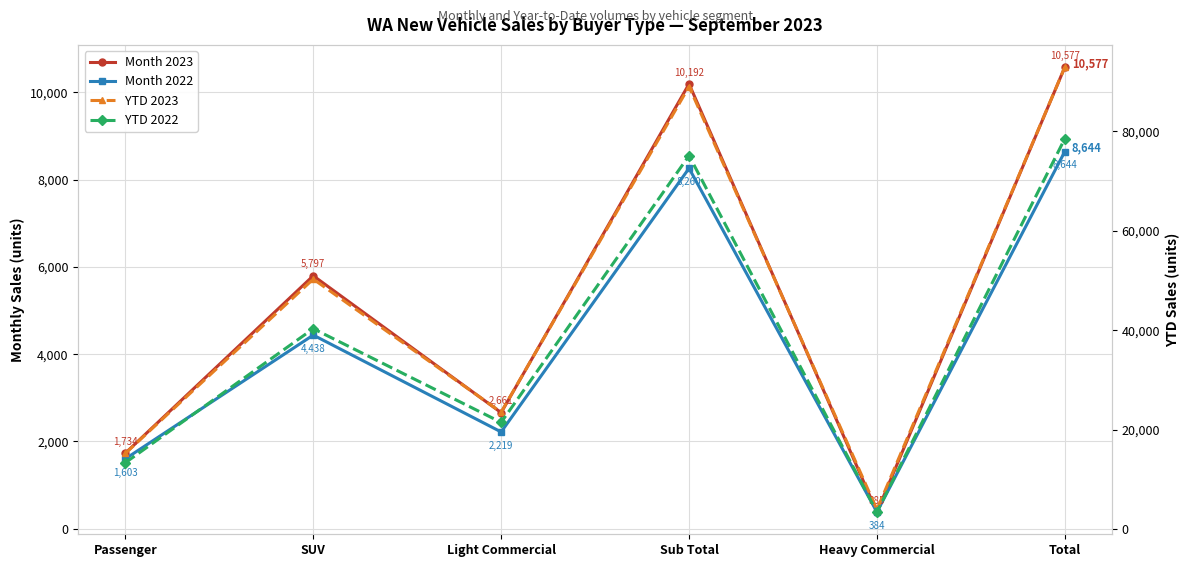

What is the value of the Month 2022 point at the 2nd from the left?

4438